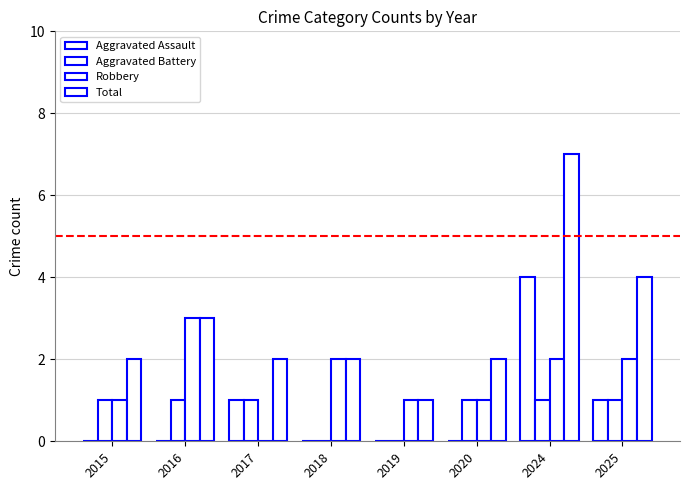

Are the bars grouped side by side (vs. stacked)?

Yes